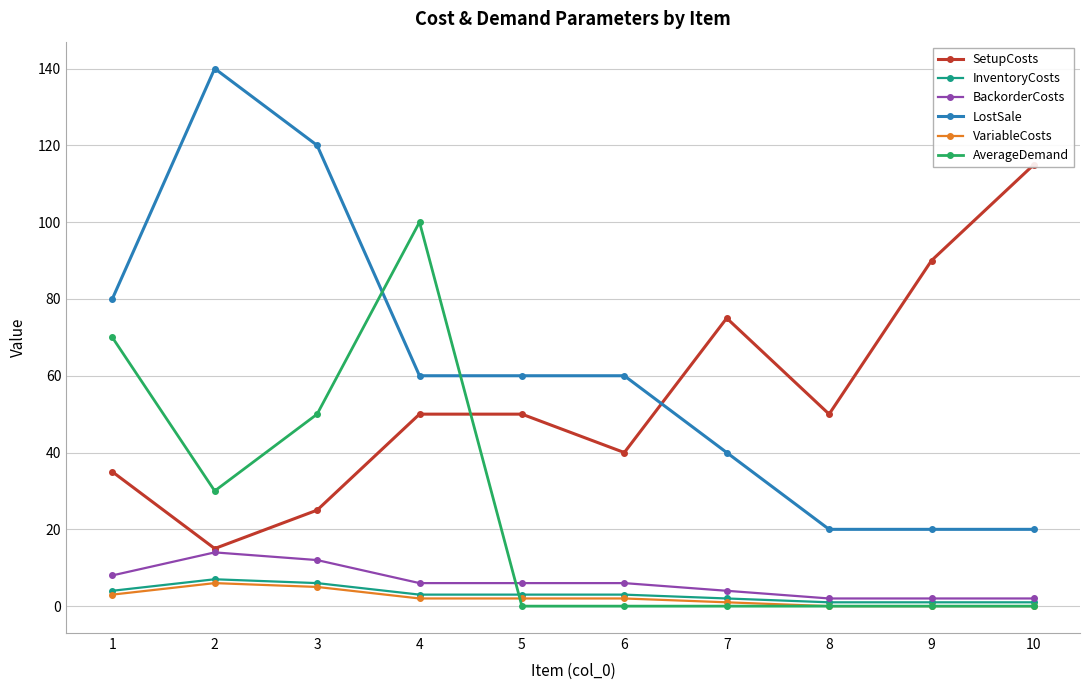

At 1, list the series in order from smallest to largest.

VariableCosts, InventoryCosts, BackorderCosts, SetupCosts, AverageDemand, LostSale